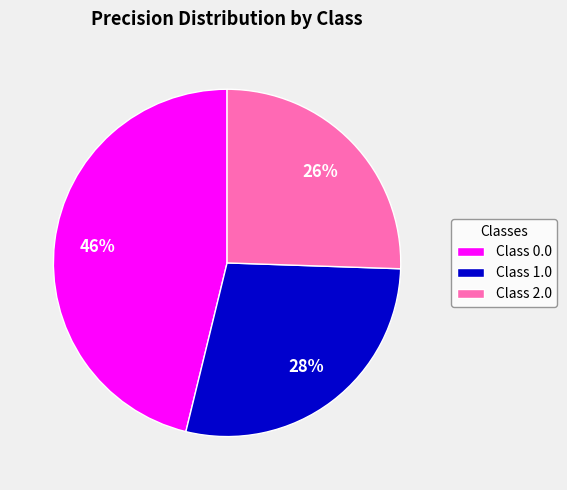

Is the sum of Class 0.0 and Class 1.0 greater than half?

Yes